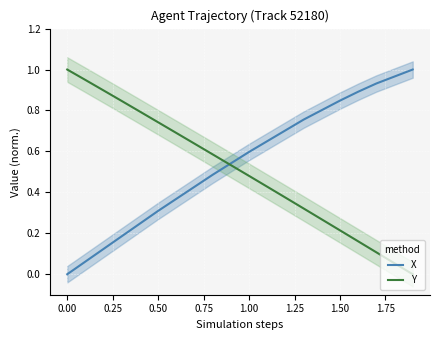

How many times do X and Y cross each other?

1